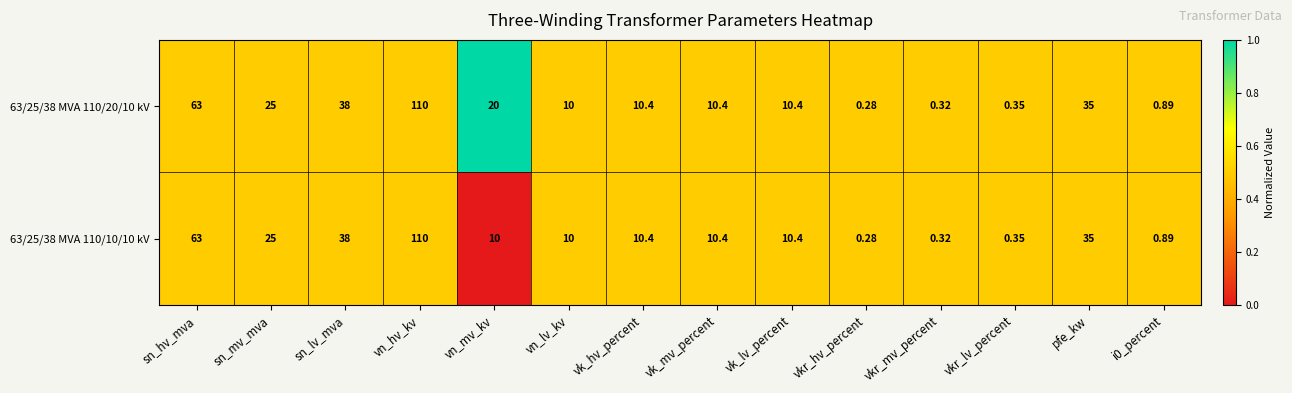

Is the value of 63/25/38 MVA 110/10/10 kV at vk_lv_percent greater than the value of 63/25/38 MVA 110/20/10 kV at vn_lv_kv?

Yes